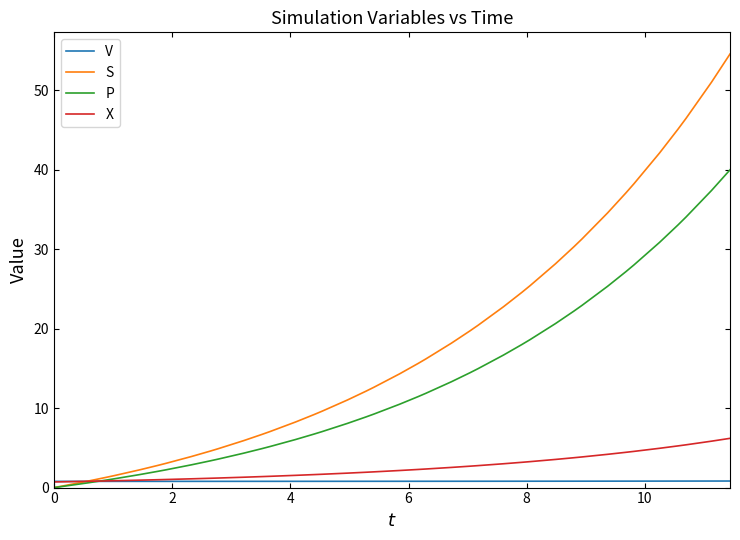

What is the highest value of the X series?

6.2